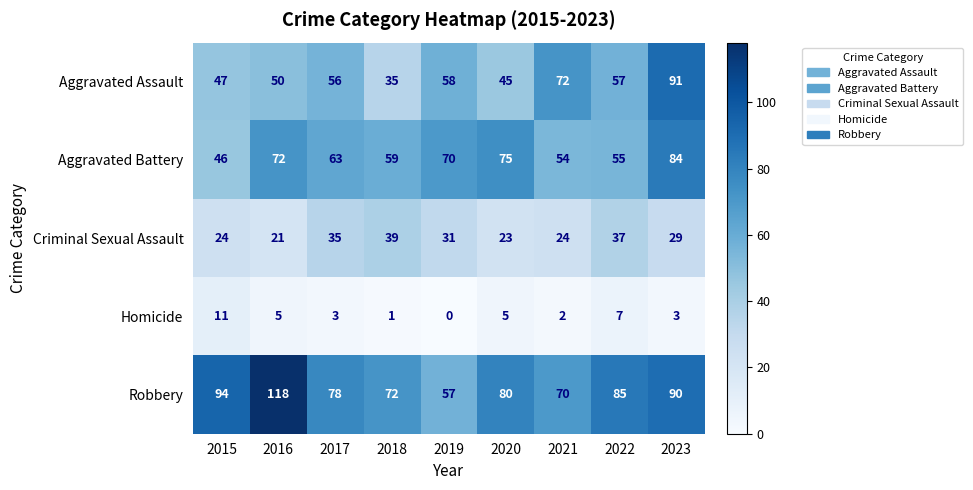

The value of Robbery at 2021 is 91. True or false?

False